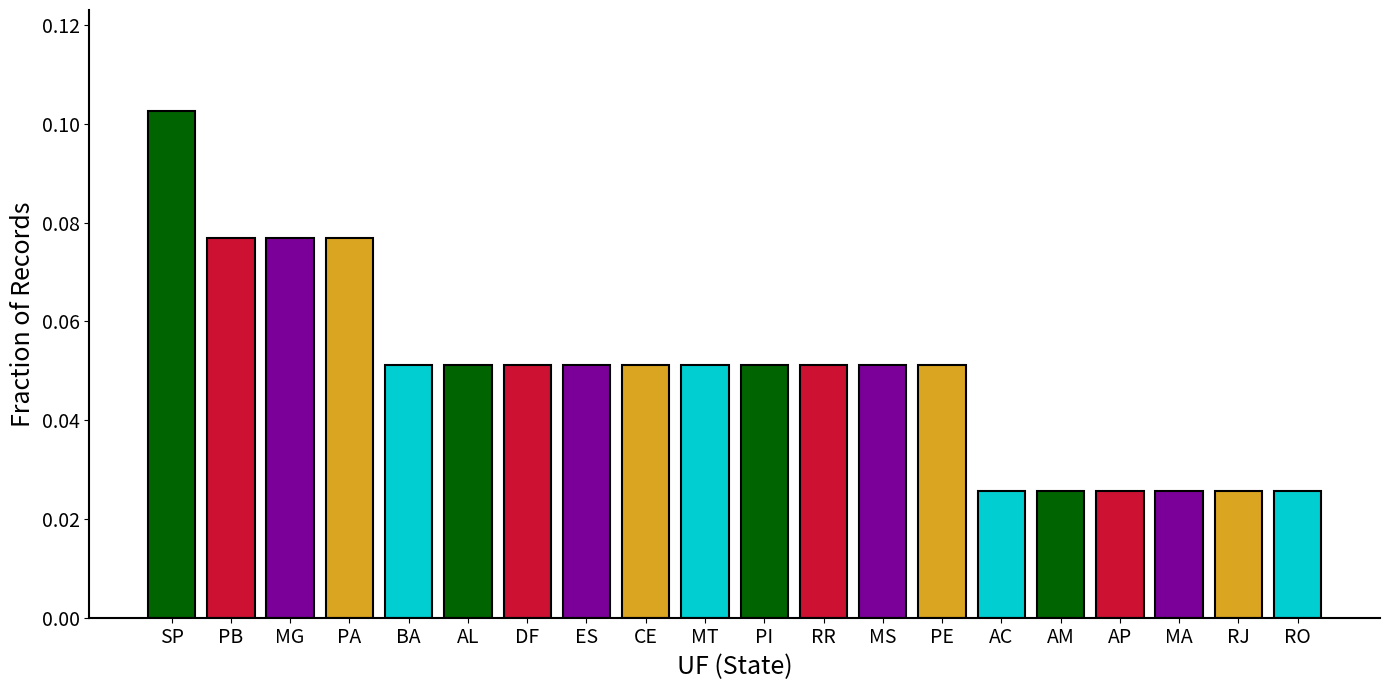

Count the values in the range 0 to 1.

20